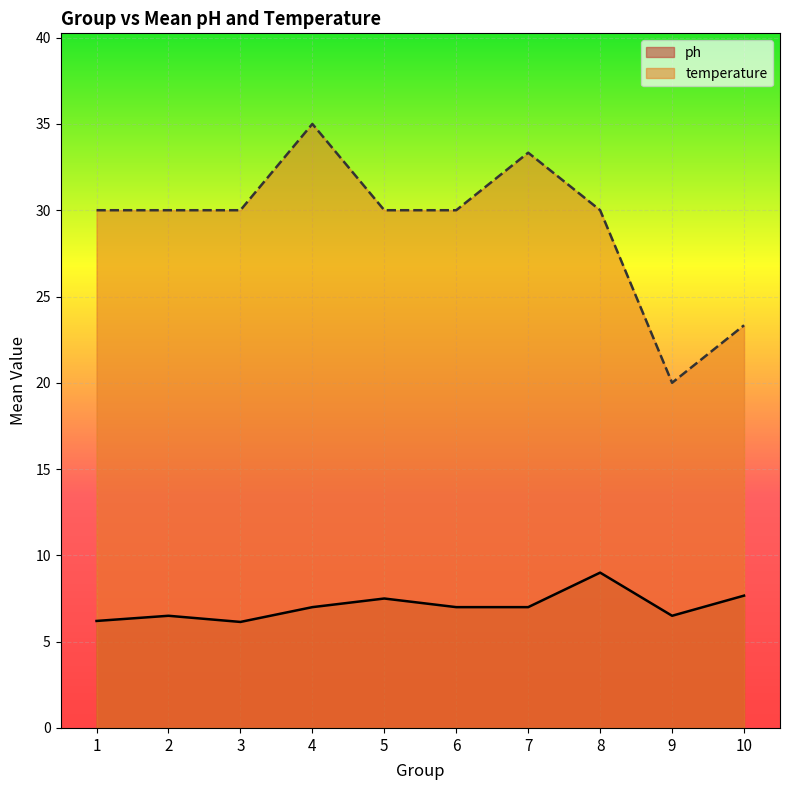

Count the number of data series in this chart.

2